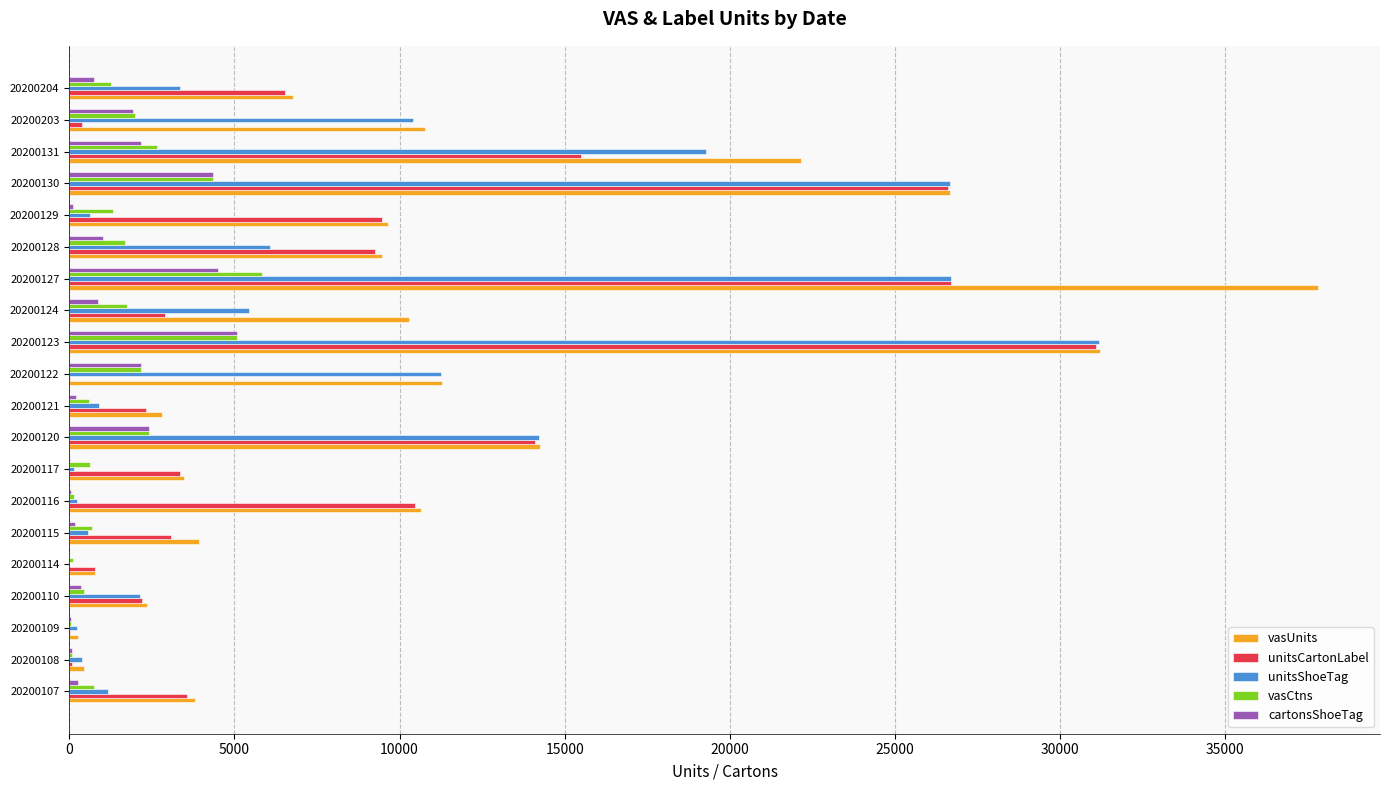

Is the value of unitsCartonLabel at 20200115 greater than the value of unitsShoeTag at 20200124?

No